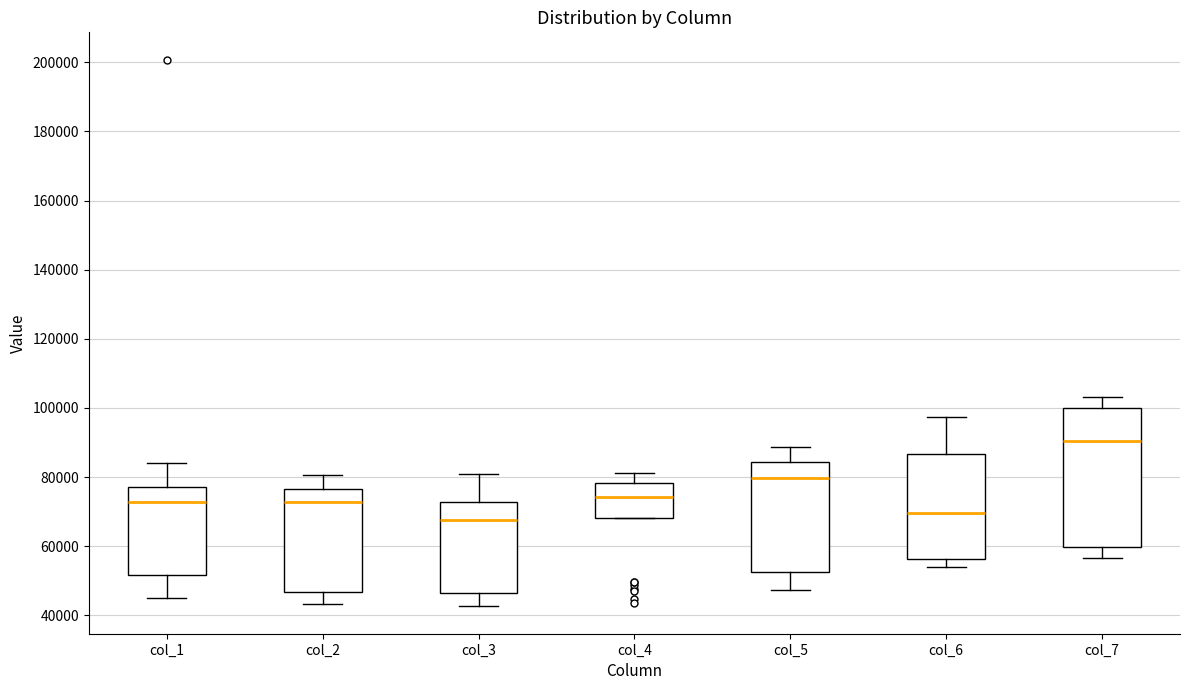

Reading left to right, read every box against the y-axis: the position of its median line, the range the box covers, and the ends of its whiskers. The values are not printed on the chart, so give them approximately, as read against the axis.

col_1: median 72000, box 52000 to 78000, whiskers 46000 to 84000
col_2: median 72000, box 46000 to 76000, whiskers 44000 to 80000
col_3: median 68000, box 46000 to 72000, whiskers 42000 to 80000
col_4: median 74000, box 68000 to 78000, whiskers 68000 to 82000
col_5: median 80000, box 52000 to 84000, whiskers 48000 to 88000
col_6: median 70000, box 56000 to 86000, whiskers 54000 to 98000
col_7: median 90000, box 60000 to 100000, whiskers 56000 to 104000